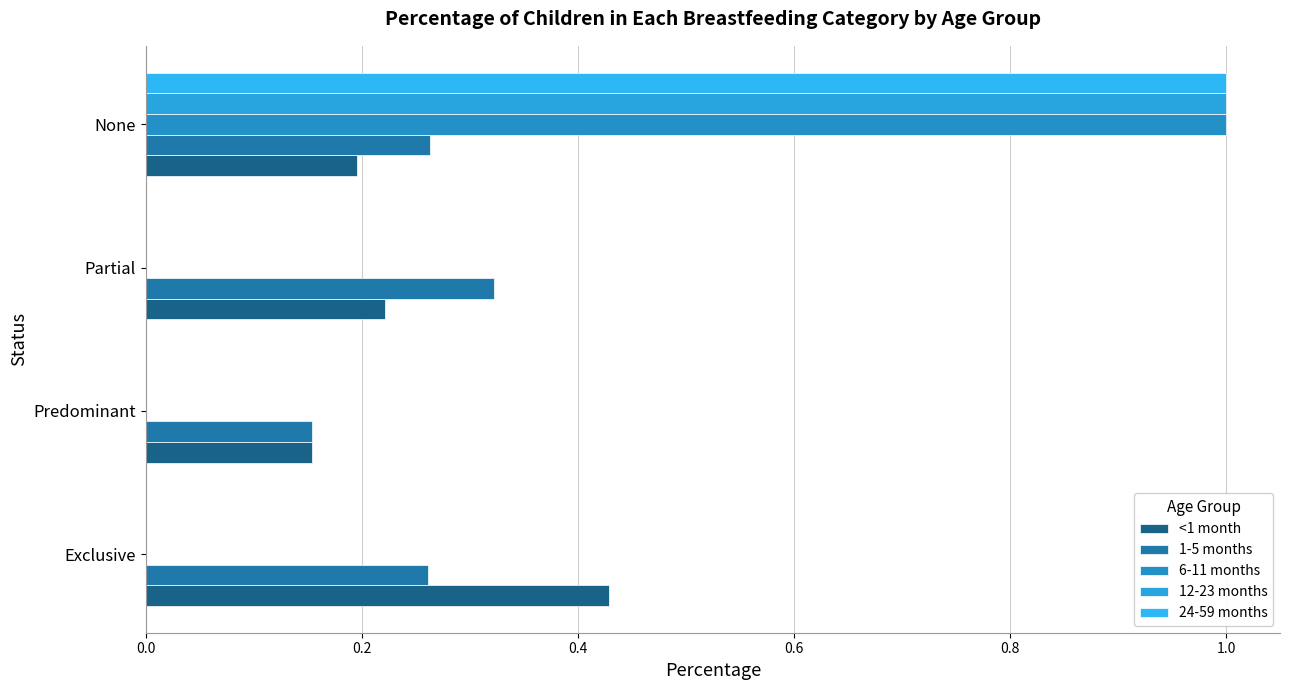

Count the number of data series in this chart.

5